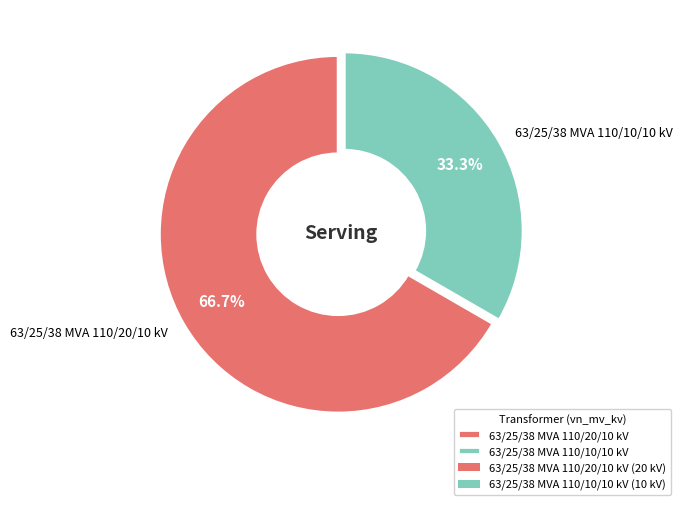

To the nearest percent, what portion does 63/25/38 MVA 110/20/10 kV represent?

67%